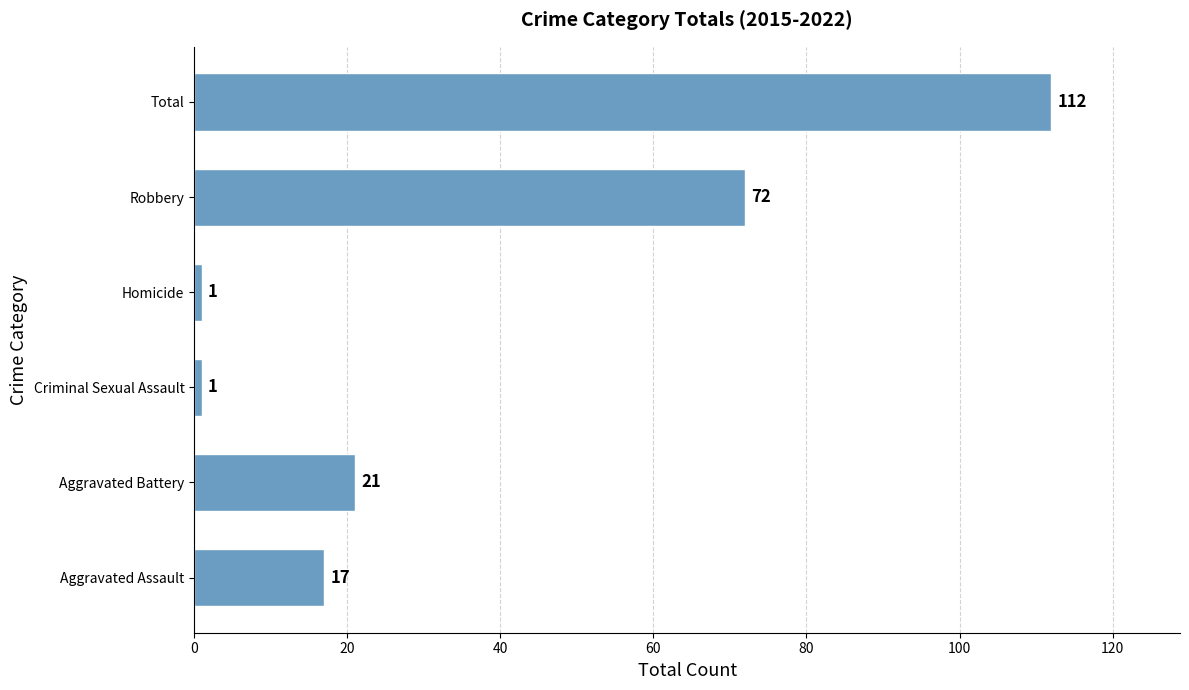

Reading bottom to top, transcribe all the data shown in this chart.

Aggravated Assault=17	Aggravated Battery=21	Criminal Sexual Assault=1	Homicide=1	Robbery=72	Total=112